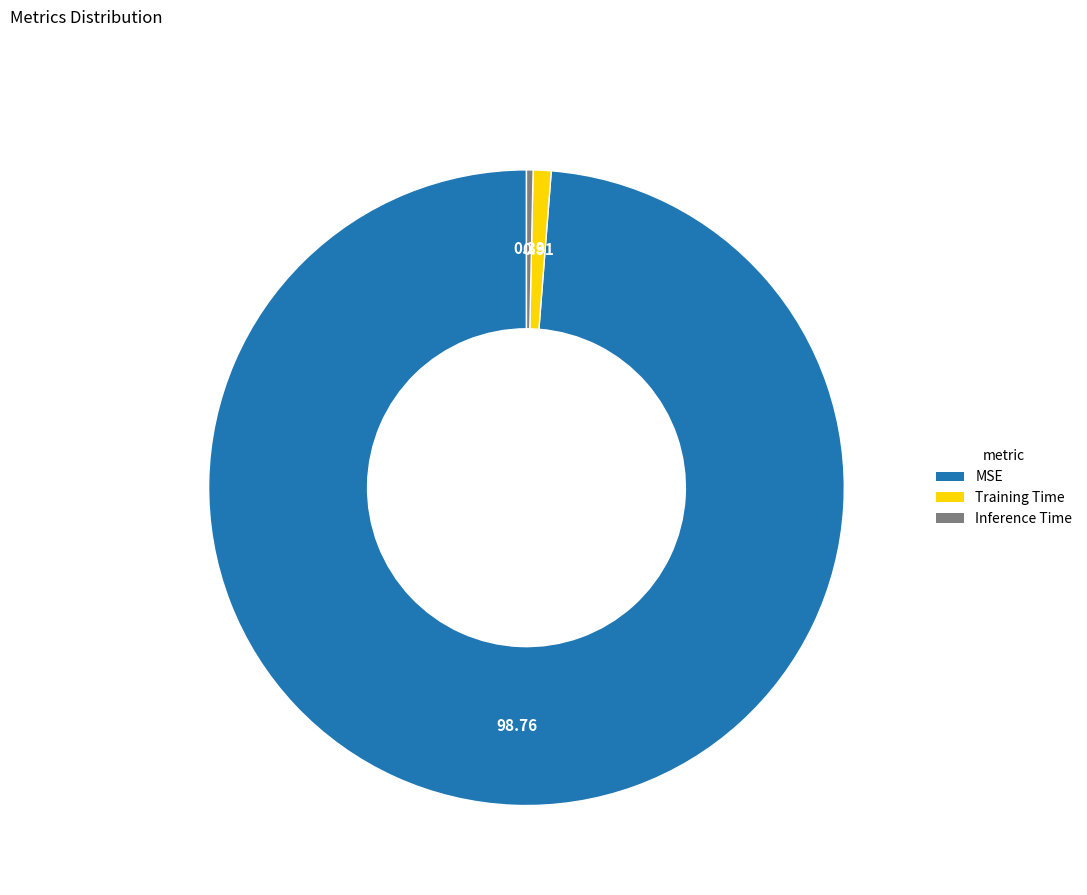

Is there a majority slice in this chart?

Yes